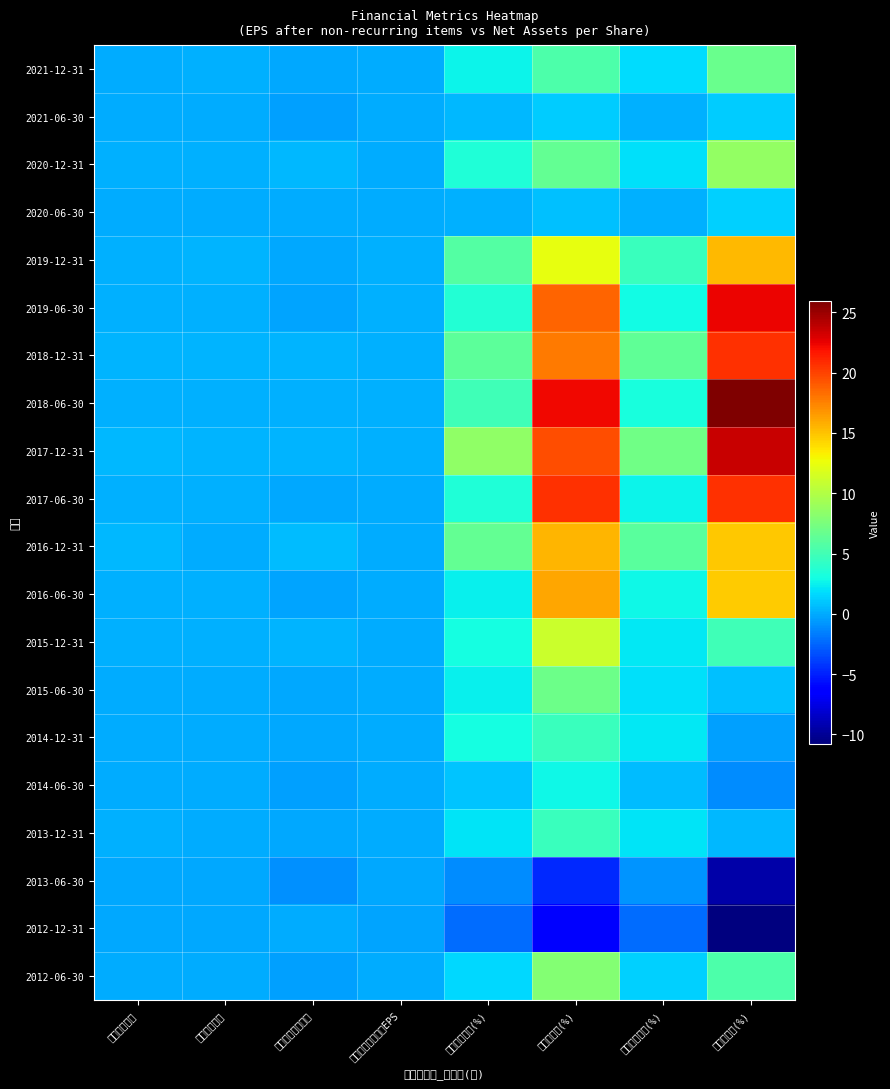

What is the difference between the highest and lowest values at 净资产收益率(%)?

10.8